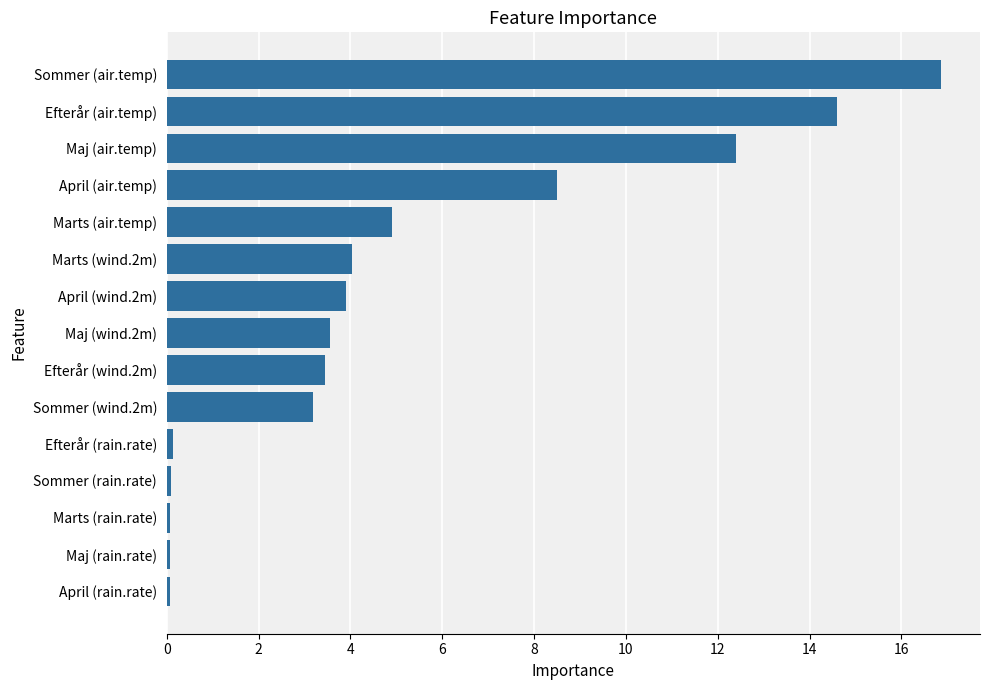

What is the smallest value displayed?

0.1